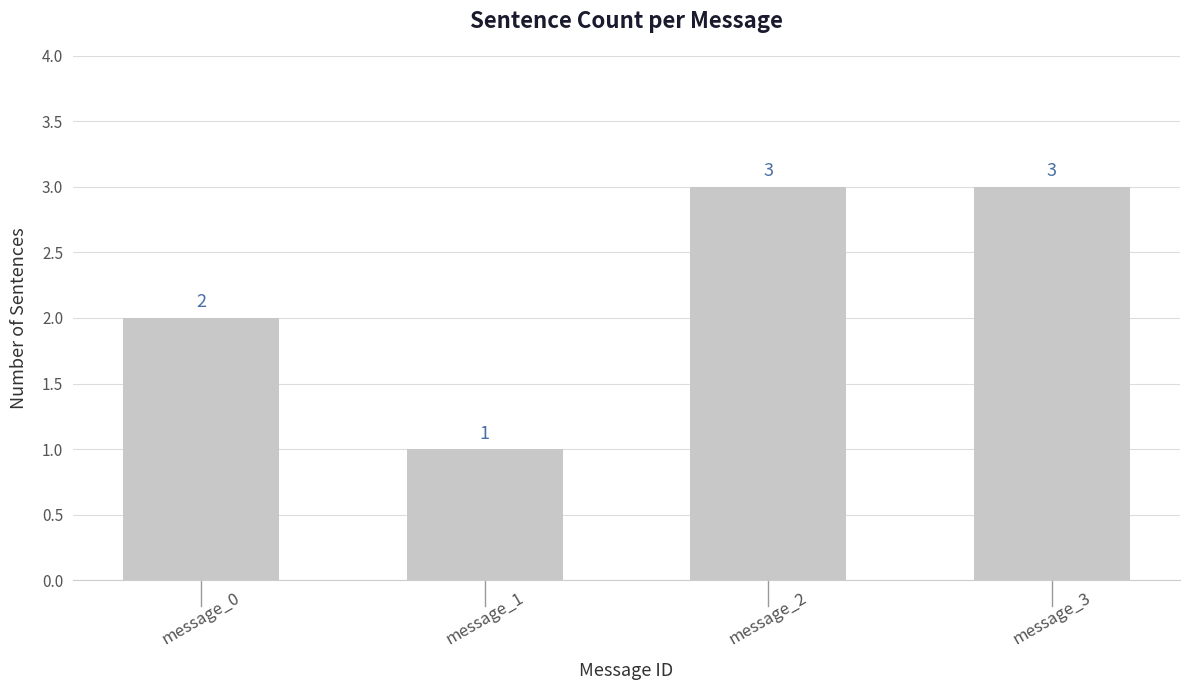

Is it true that the value at message_3 is 2?

False